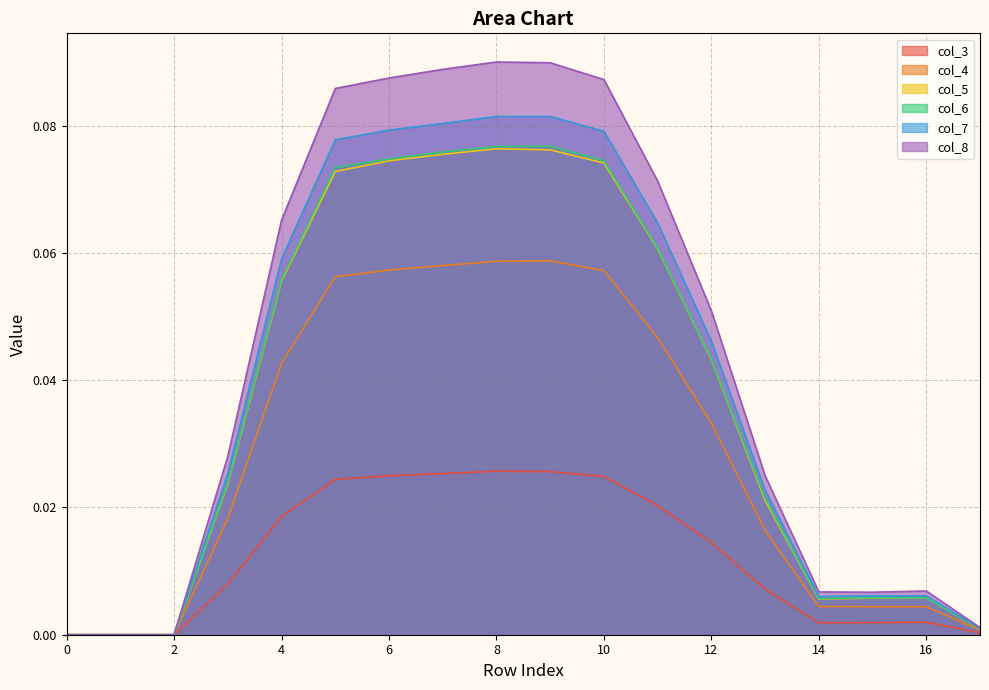

Rank the categories by col_3 value from highest to lowest.

8, 9, 7, 6, 10, 5, 11, 4, 12, 3, 13, 16, 15, 14, 17, 0, 1, 2